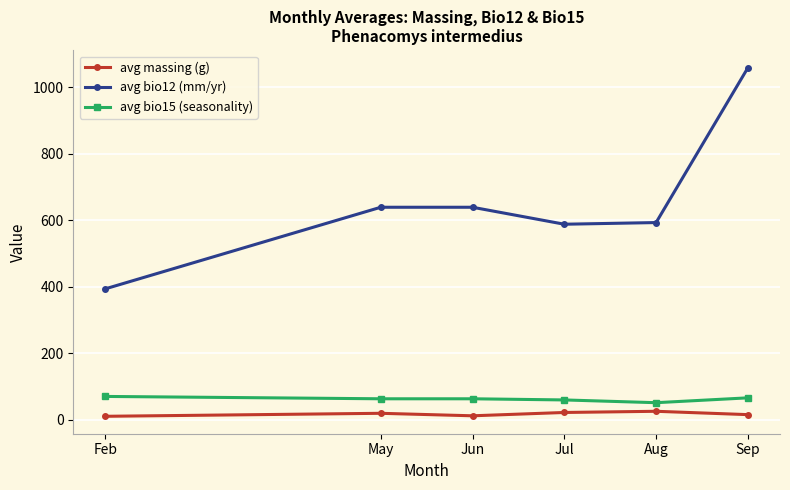

True or false: avg bio15 (seasonality) and avg massing (g) intersect in this chart.

False